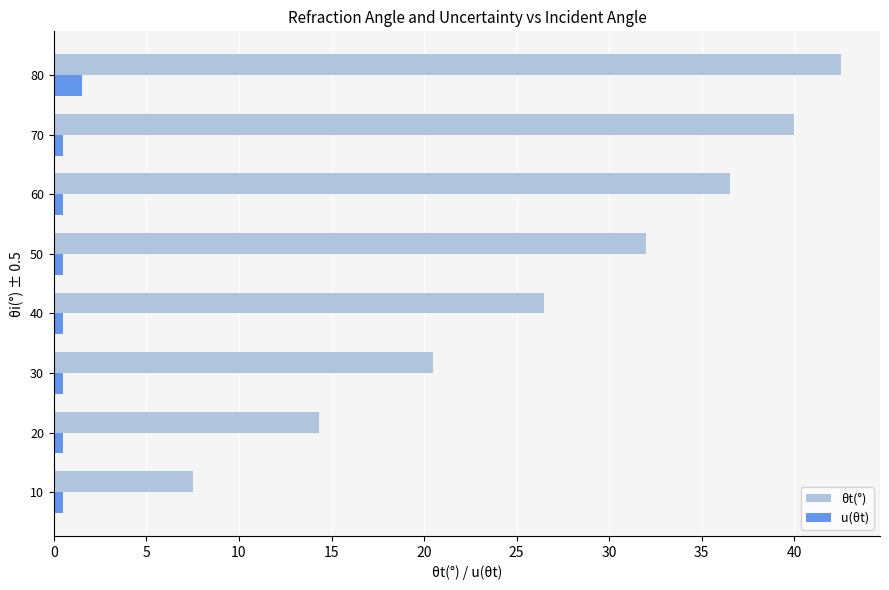

At which category is the sum across all series the highest?

80